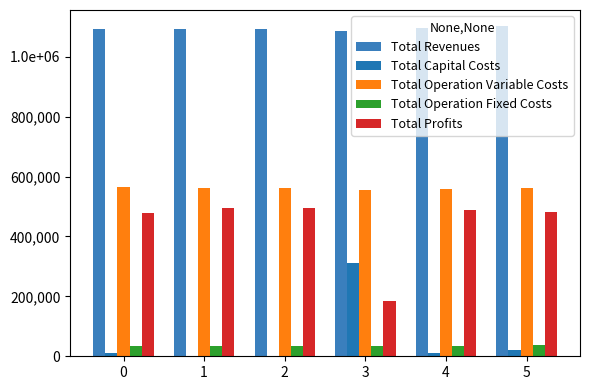

What is the difference between the maximum and minimum values in the Total Operation Fixed Costs series?

2353.9